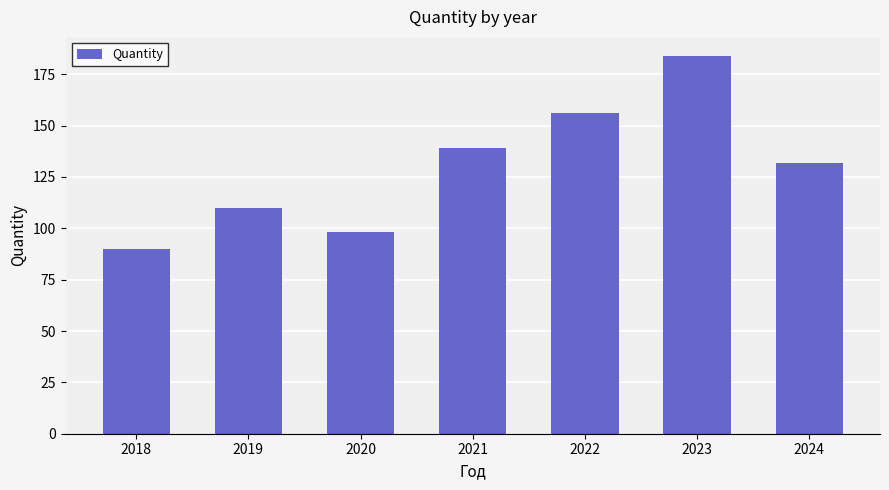

List the labels in order of value, smallest first.

2018, 2020, 2019, 2024, 2021, 2022, 2023